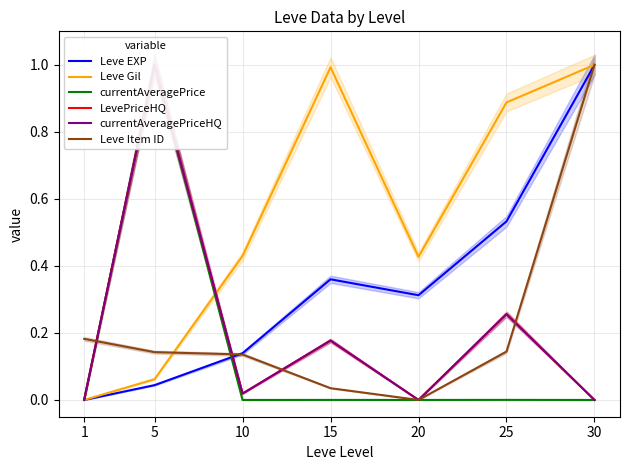

What is the maximum value for Leve Gil?

1.0